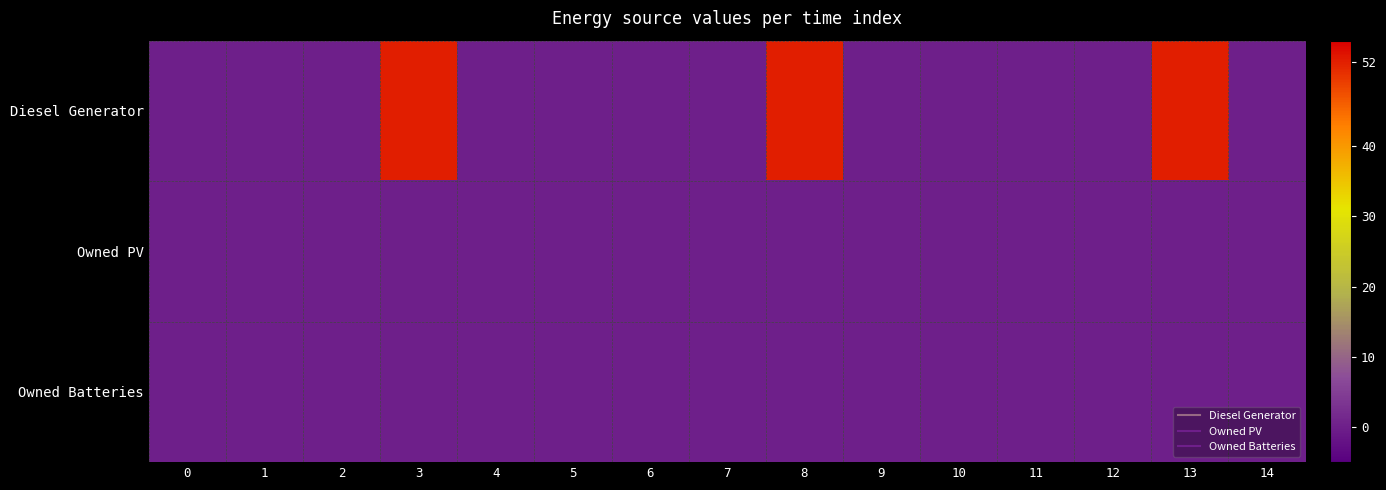

Rank the series by their maximum value, from lowest to highest.

Owned PV, Owned Batteries, Diesel Generator